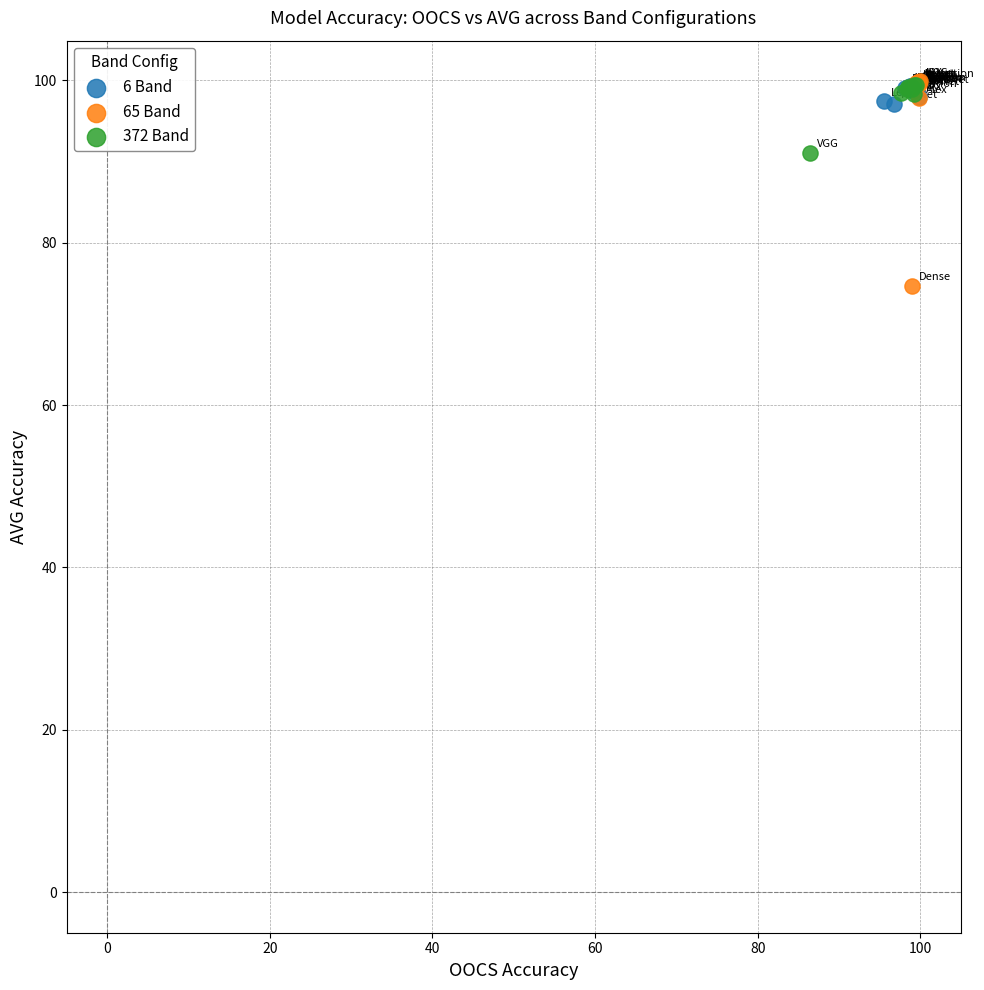

Which series contains the lowest Y value?

65 Band